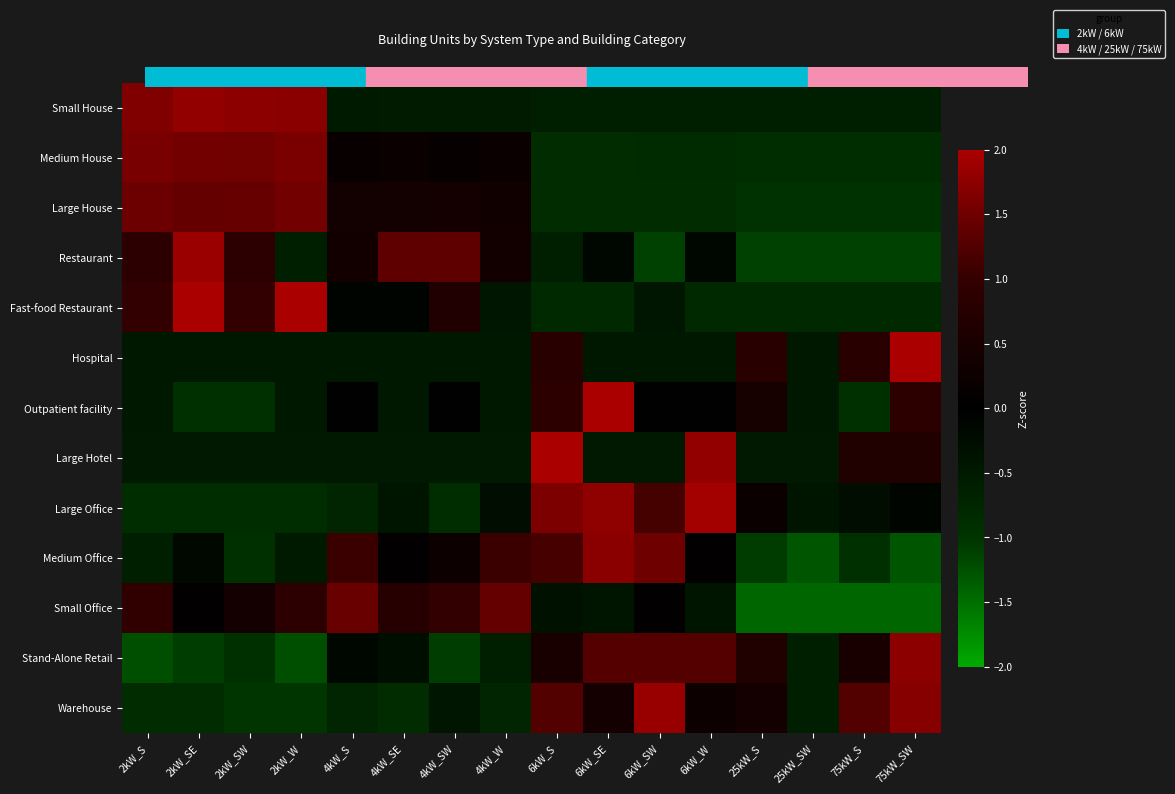

Reading left to right, extract all data points from this chart.

Small House: 2kW_S=1.6	2kW_SE=1.8	2kW_SW=1.7	2kW_W=1.7	4kW_S=-0.5	4kW_SE=-0.5	4kW_SW=-0.5	4kW_W=-0.5	6kW_S=-0.6	6kW_SE=-0.6	6kW_SW=-0.6	6kW_W=-0.6	25kW_S=-0.6	25kW_SW=-0.6	75kW_S=-0.6	75kW_SW=-0.6
Medium House: 2kW_S=1.6	2kW_SE=1.5	2kW_SW=1.5	2kW_W=1.6	4kW_S=0.2	4kW_SE=0.2	4kW_SW=0.1	4kW_W=0.2	6kW_S=-0.9	6kW_SE=-0.9	6kW_SW=-0.9	6kW_W=-0.8	25kW_S=-0.9	25kW_SW=-0.9	75kW_S=-0.9	75kW_SW=-0.9
Large House: 2kW_S=1.5	2kW_SE=1.4	2kW_SW=1.4	2kW_W=1.5	4kW_S=0.4	4kW_SE=0.4	4kW_SW=0.4	4kW_W=0.3	6kW_S=-0.9	6kW_SE=-0.9	6kW_SW=-0.9	6kW_W=-0.9	25kW_S=-1.0	25kW_SW=-1.0	75kW_S=-1.0	75kW_SW=-1.0
Restaurant: 2kW_S=0.9	2kW_SE=1.9	2kW_SW=0.9	2kW_W=-0.6	4kW_S=0.4	4kW_SE=1.4	4kW_SW=1.4	4kW_W=0.4	6kW_S=-0.6	6kW_SE=-0.1	6kW_SW=-1.1	6kW_W=-0.1	25kW_S=-1.1	25kW_SW=-1.1	75kW_S=-1.1	75kW_SW=-1.1
Fast-food Restaurant: 2kW_S=1.0	2kW_SE=2.1	2kW_SW=1.0	2kW_W=2.1	4kW_S=-0.1	4kW_SE=-0.1	4kW_SW=0.6	4kW_W=-0.5	6kW_S=-0.8	6kW_SE=-0.8	6kW_SW=-0.5	6kW_W=-0.8	25kW_S=-0.8	25kW_SW=-0.8	75kW_S=-0.8	75kW_SW=-0.8
Hospital: 2kW_S=-0.5	2kW_SE=-0.5	2kW_SW=-0.5	2kW_W=-0.5	4kW_S=-0.5	4kW_SE=-0.5	4kW_SW=-0.5	4kW_W=-0.5	6kW_S=0.8	6kW_SE=-0.5	6kW_SW=-0.5	6kW_W=-0.5	25kW_S=0.8	25kW_SW=-0.5	75kW_S=0.8	75kW_SW=3.4
Outpatient facility: 2kW_S=-0.5	2kW_SE=-1.0	2kW_SW=-1.0	2kW_W=-0.5	4kW_S=-0.0	4kW_SE=-0.5	4kW_SW=-0.0	4kW_W=-0.5	6kW_S=0.9	6kW_SE=3.2	6kW_SW=-0.0	6kW_W=-0.0	25kW_S=0.4	25kW_SW=-0.5	75kW_S=-1.0	75kW_SW=0.9
Large Hotel: 2kW_S=-0.5	2kW_SE=-0.5	2kW_SW=-0.5	2kW_W=-0.5	4kW_S=-0.5	4kW_SE=-0.5	4kW_SW=-0.5	4kW_W=-0.5	6kW_S=3.0	6kW_SE=-0.5	6kW_SW=-0.5	6kW_W=1.8	25kW_S=-0.5	25kW_SW=-0.5	75kW_S=0.7	75kW_SW=0.7
Large Office: 2kW_S=-0.9	2kW_SE=-0.9	2kW_SW=-0.9	2kW_W=-0.9	4kW_S=-0.7	4kW_SE=-0.4	4kW_SW=-0.9	4kW_W=-0.3	6kW_S=1.6	6kW_SE=1.8	6kW_SW=1.2	6kW_W=1.9	25kW_S=0.2	25kW_SW=-0.4	75kW_S=-0.3	75kW_SW=-0.1
Medium Office: 2kW_S=-0.6	2kW_SE=-0.2	2kW_SW=-1.0	2kW_W=-0.5	4kW_S=1.1	4kW_SE=0.0	4kW_SW=0.3	4kW_W=1.1	6kW_S=1.2	6kW_SE=1.7	6kW_SW=1.5	6kW_W=0.0	25kW_S=-1.1	25kW_SW=-1.3	75kW_S=-1.0	75kW_SW=-1.3
Small Office: 2kW_S=0.9	2kW_SE=0.0	2kW_SW=0.4	2kW_W=0.9	4kW_S=1.4	4kW_SE=0.7	4kW_SW=1.0	4kW_W=1.4	6kW_S=-0.3	6kW_SE=-0.4	6kW_SW=0.0	6kW_W=-0.4	25kW_S=-1.4	25kW_SW=-1.4	75kW_S=-1.4	75kW_SW=-1.4
Stand-Alone Retail: 2kW_S=-1.2	2kW_SE=-1.1	2kW_SW=-0.9	2kW_W=-1.2	4kW_S=-0.1	4kW_SE=-0.3	4kW_SW=-1.1	4kW_W=-0.6	6kW_S=0.5	6kW_SE=1.3	6kW_SW=1.3	6kW_W=1.3	25kW_S=0.6	25kW_SW=-0.6	75kW_S=0.5	75kW_SW=1.8
Warehouse: 2kW_S=-0.9	2kW_SE=-0.9	2kW_SW=-1.0	2kW_W=-1.0	4kW_S=-0.7	4kW_SE=-0.9	4kW_SW=-0.4	4kW_W=-0.7	6kW_S=1.3	6kW_SE=0.4	6kW_SW=1.8	6kW_W=0.3	25kW_S=0.4	25kW_SW=-0.6	75kW_S=1.3	75kW_SW=1.7